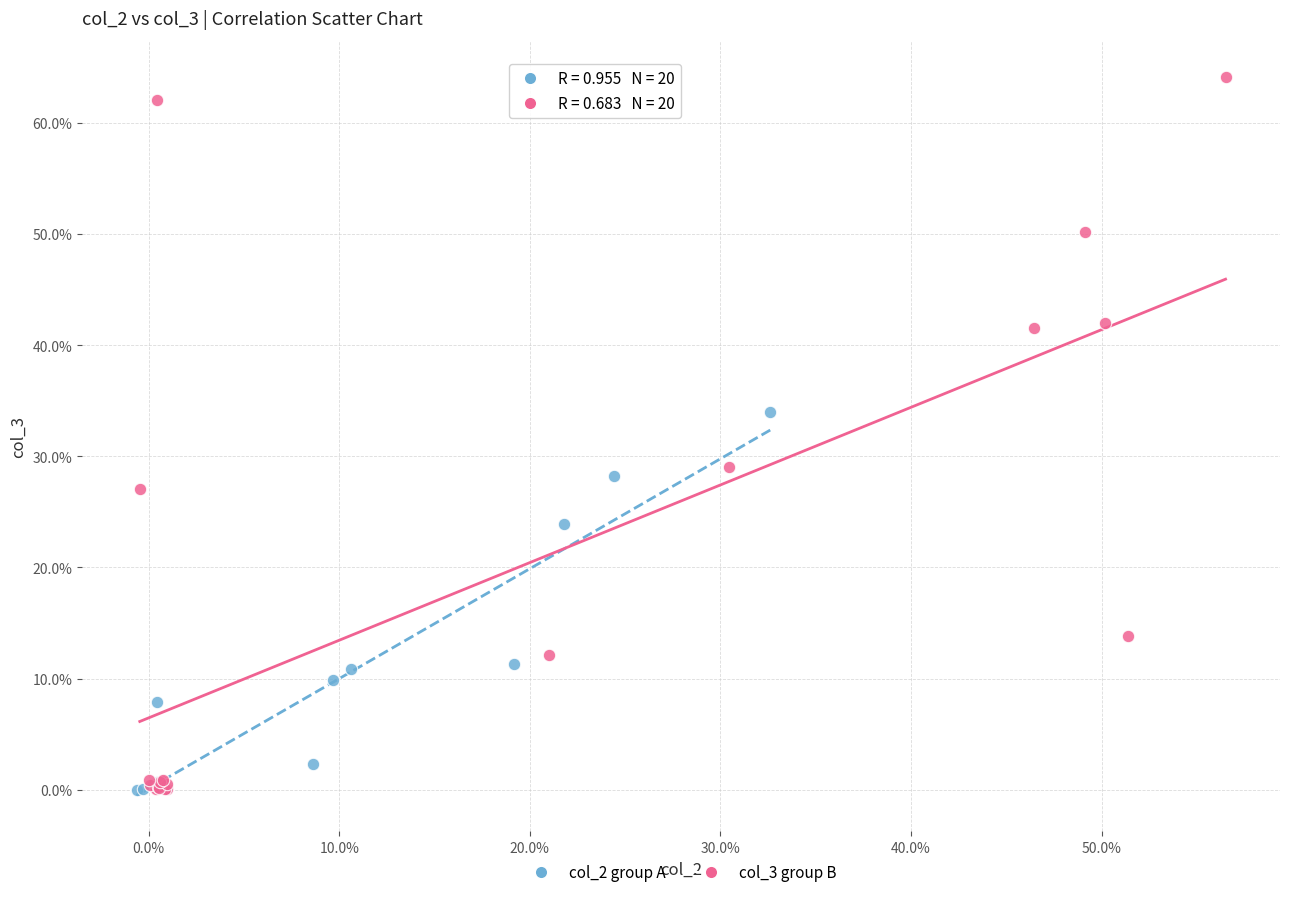

What are all the series names shown in the legend?

col_2 group A, col_3 group B